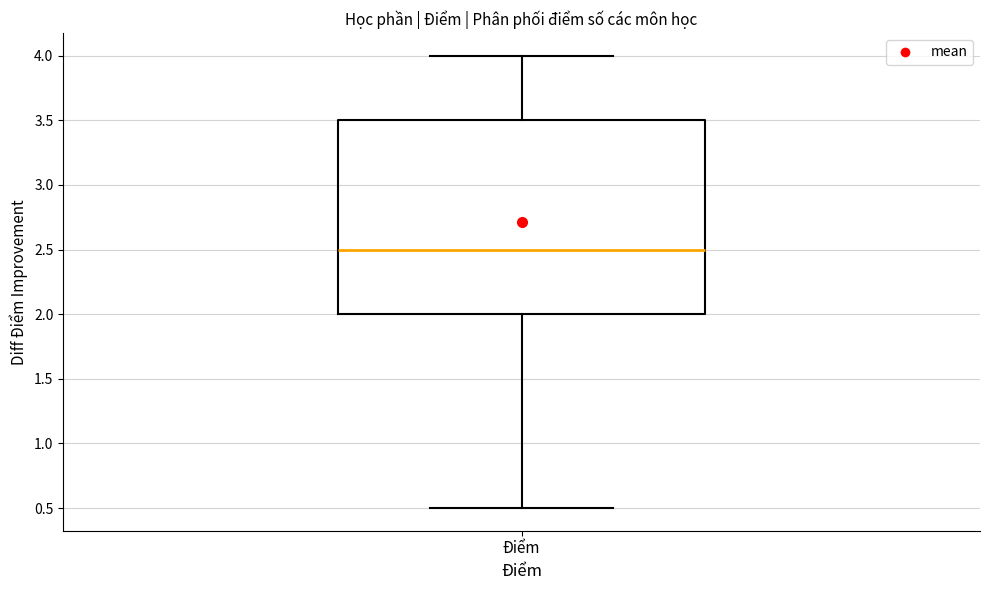

Where does the median line of the box for Điểm sit on the y-axis? The values are not printed on the chart, so give them approximately, as read against the axis.

2.5